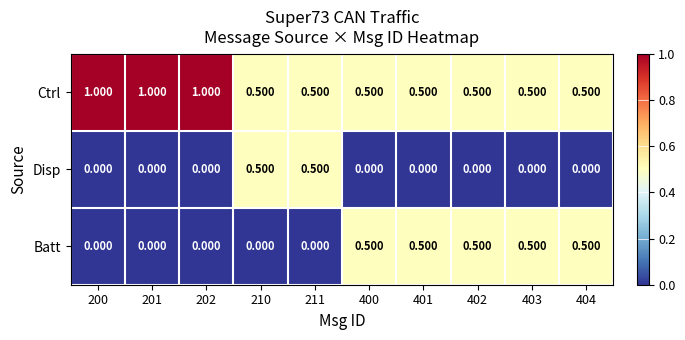

How many values in the Disp series exceed 0?

2